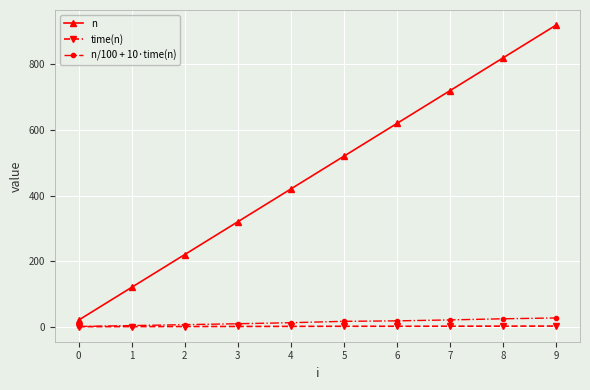

Is the value of n at 2 greater than the value of time(n) at 8?

Yes